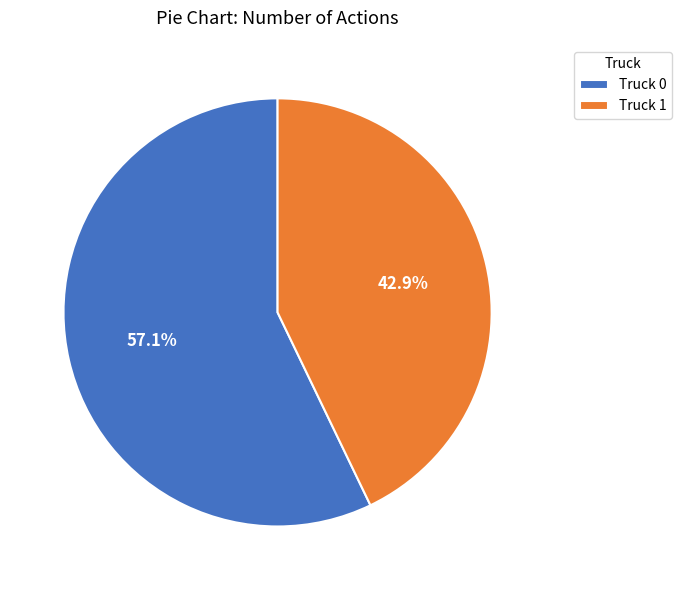

What portion of the pie excludes Truck 1?

57.1%